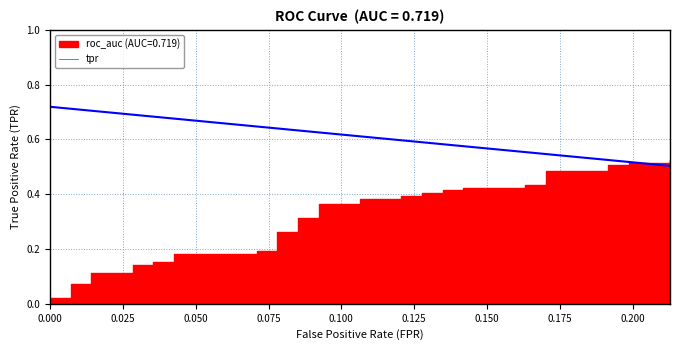

What is the highest value of the fpr series?

0.7